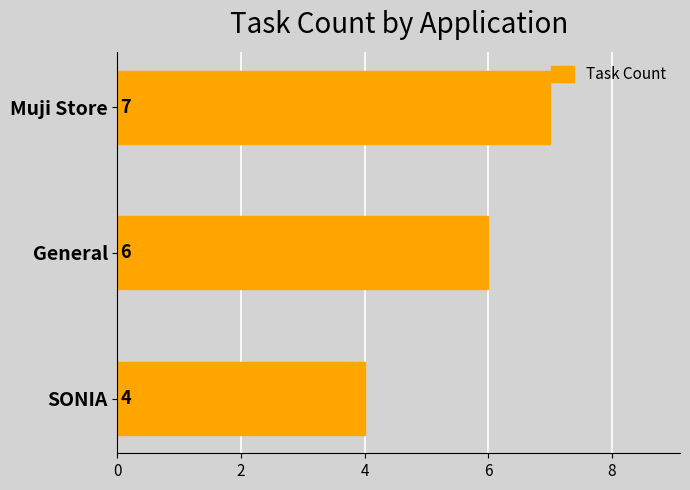

What is the value of the 1st bar from the top?

7